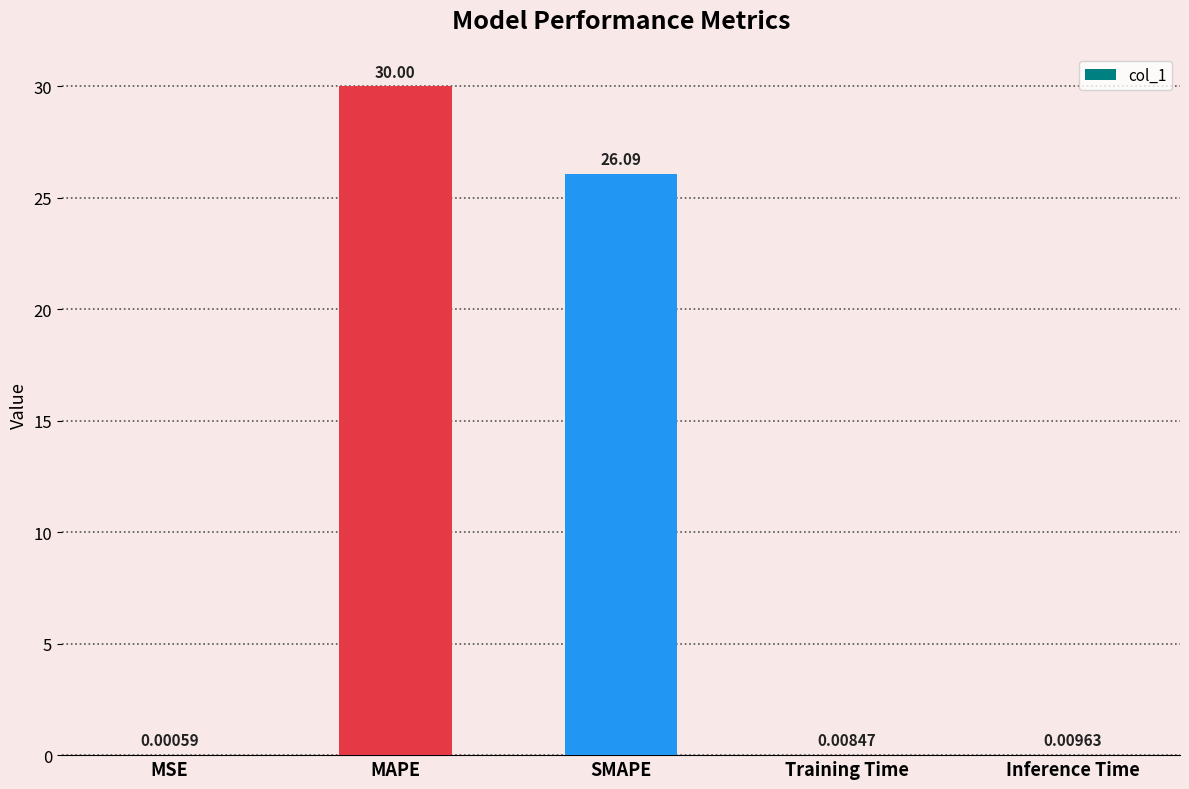

Between Inference Time and Training Time, which is larger?

Inference Time